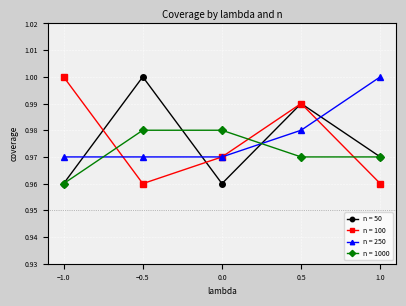

What is the label of the 2nd point from the left?

−0.5